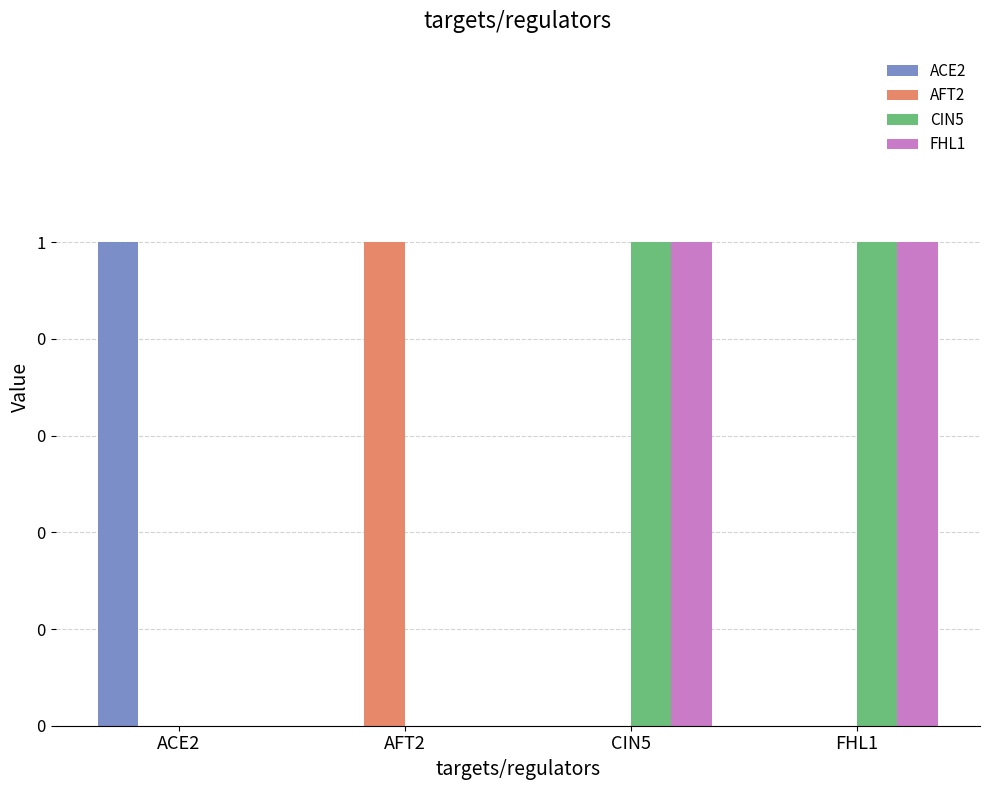

What are all the series names shown in the legend?

ACE2, AFT2, CIN5, FHL1